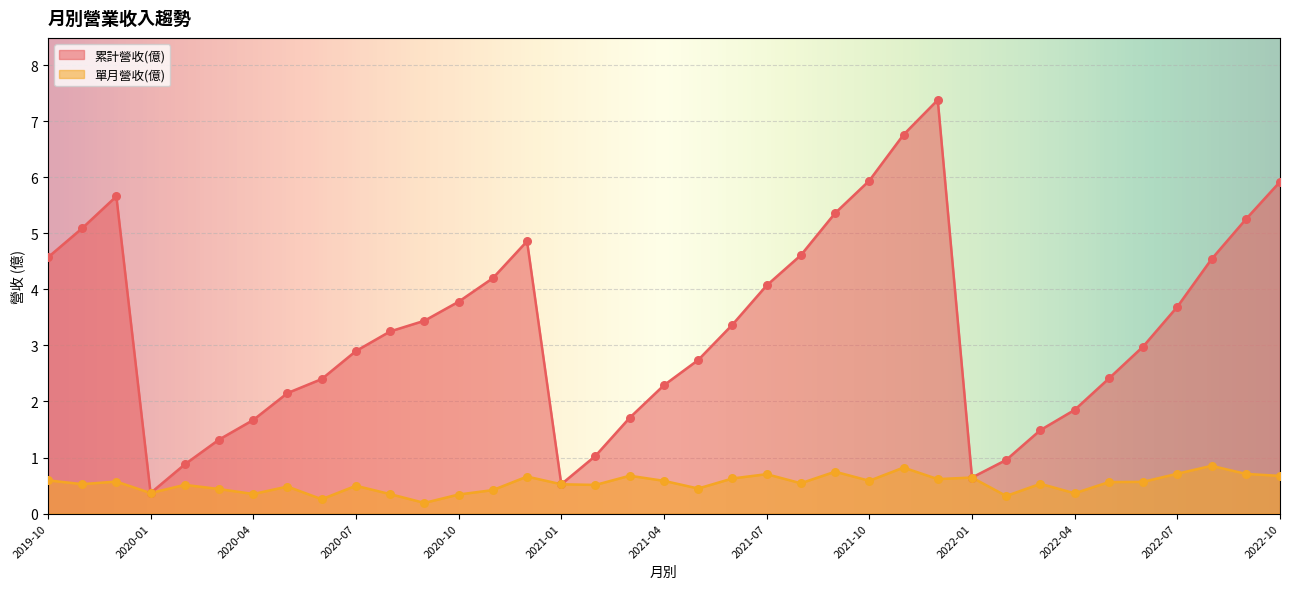

Which series contains the lowest Y value?

單月營收(億)